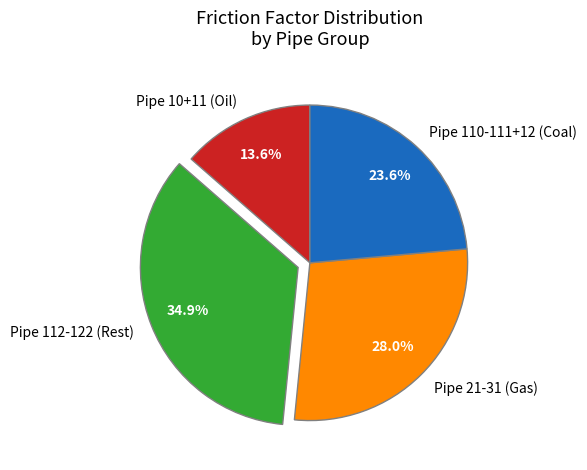

Is there a majority slice in this chart?

No